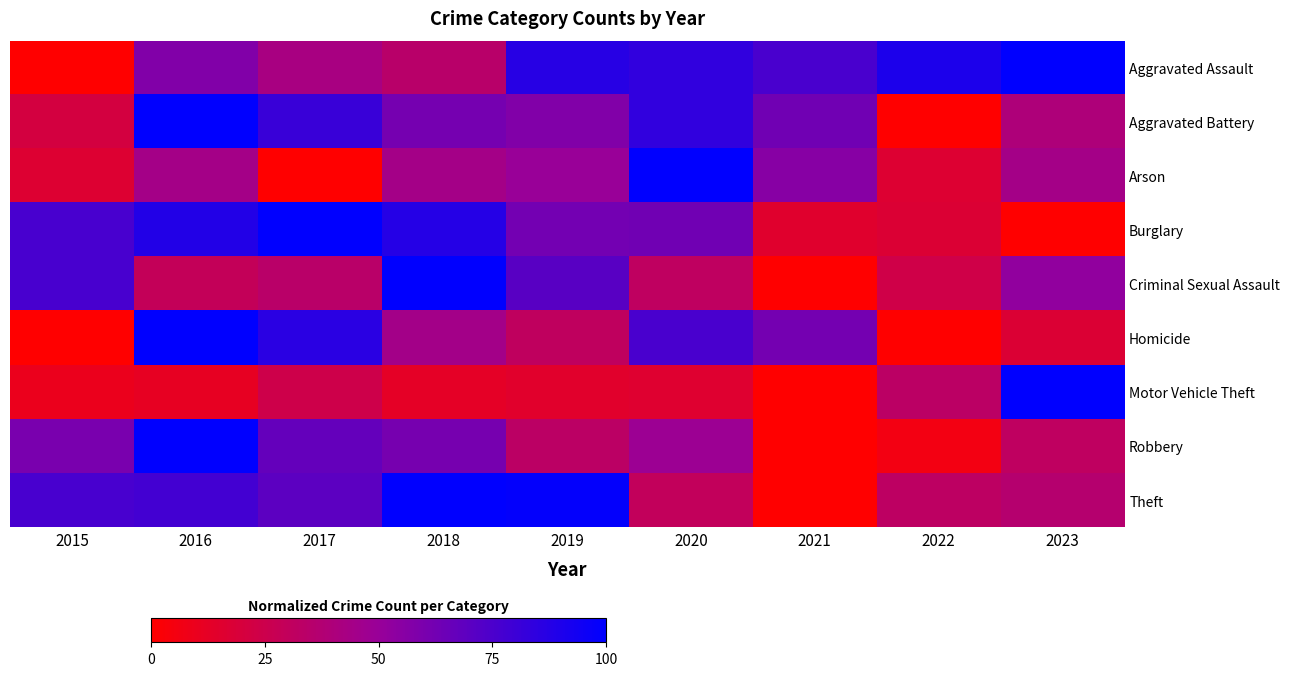

Which category has the lowest value across all series?

2015